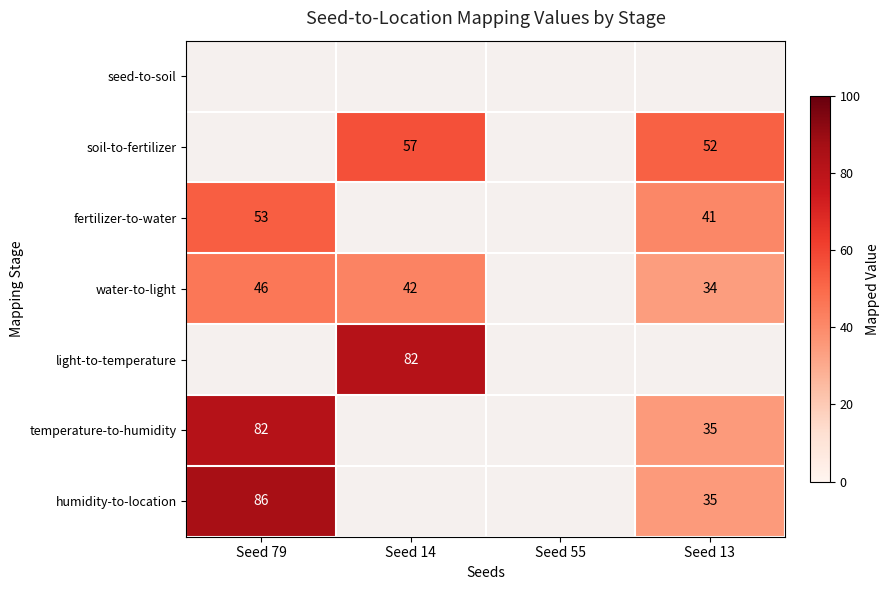

The fertilizer-to-water series shows 66 at Seed 13. True or false?

False